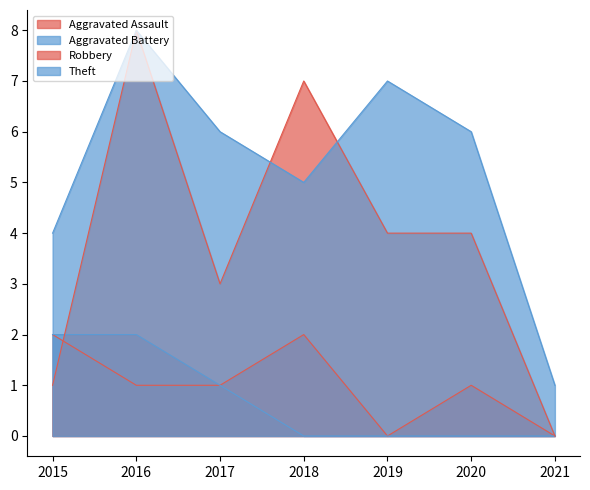

Reading left to right, what are all the values shown in this chart?

Aggravated Assault: 2015=2	2016=1	2017=1	2018=2	2019=0	2020=1	2021=0
Aggravated Battery: 2015=2	2016=2	2017=1	2018=0	2019=0	2020=0	2021=0
Robbery: 2015=1	2016=8	2017=3	2018=7	2019=4	2020=4	2021=0
Theft: 2015=4	2016=8	2017=6	2018=5	2019=7	2020=6	2021=1